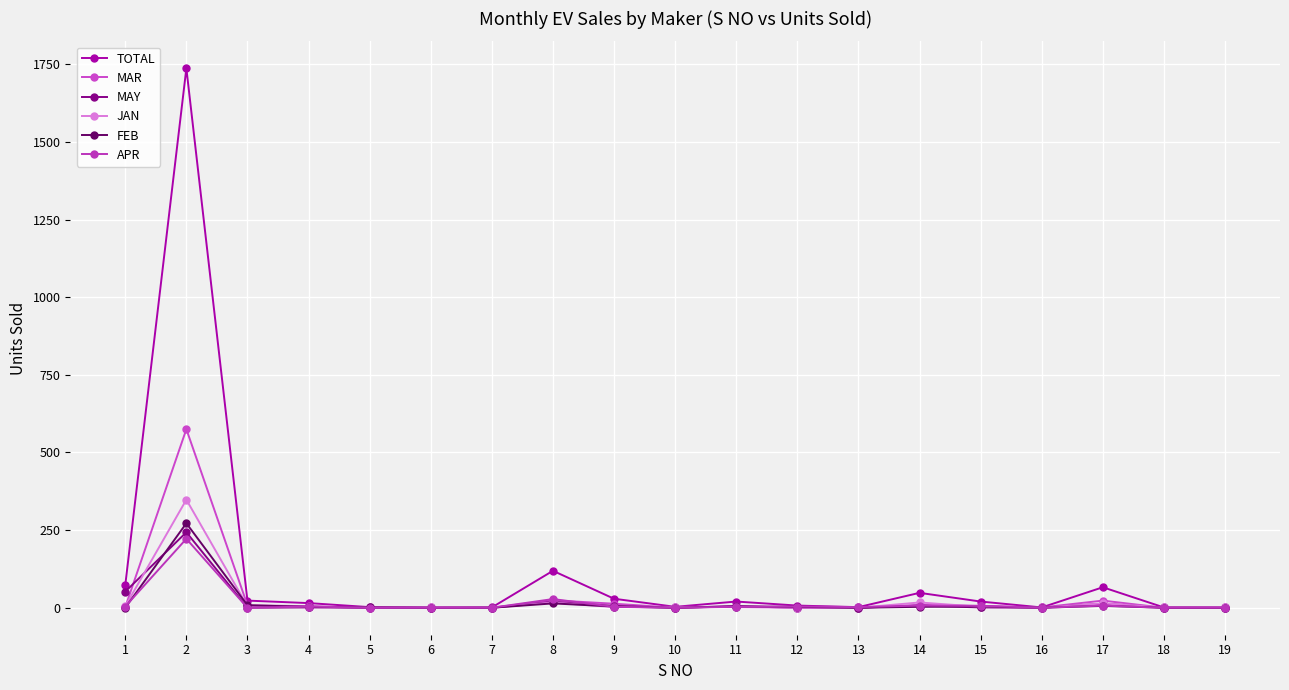

Between 9 and 13, which series saw the biggest shift?

TOTAL